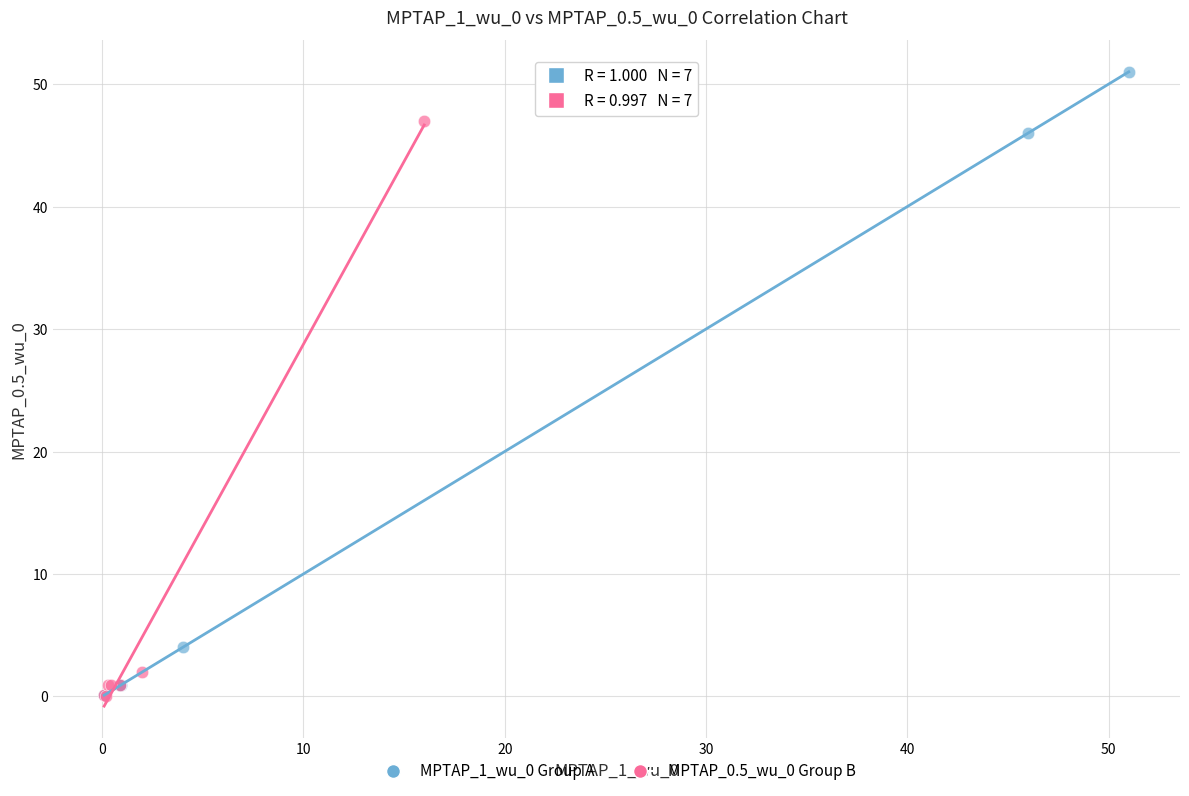

What are all the series names shown in the legend?

MPTAP_1_wu_0 Group A, MPTAP_0.5_wu_0 Group B